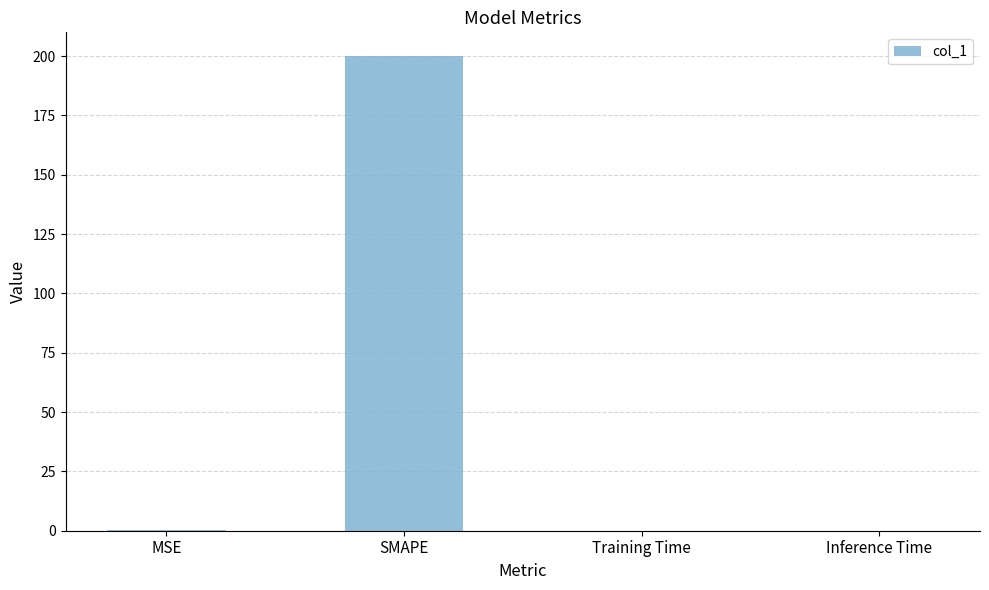

Which category has the highest value across all series?

SMAPE